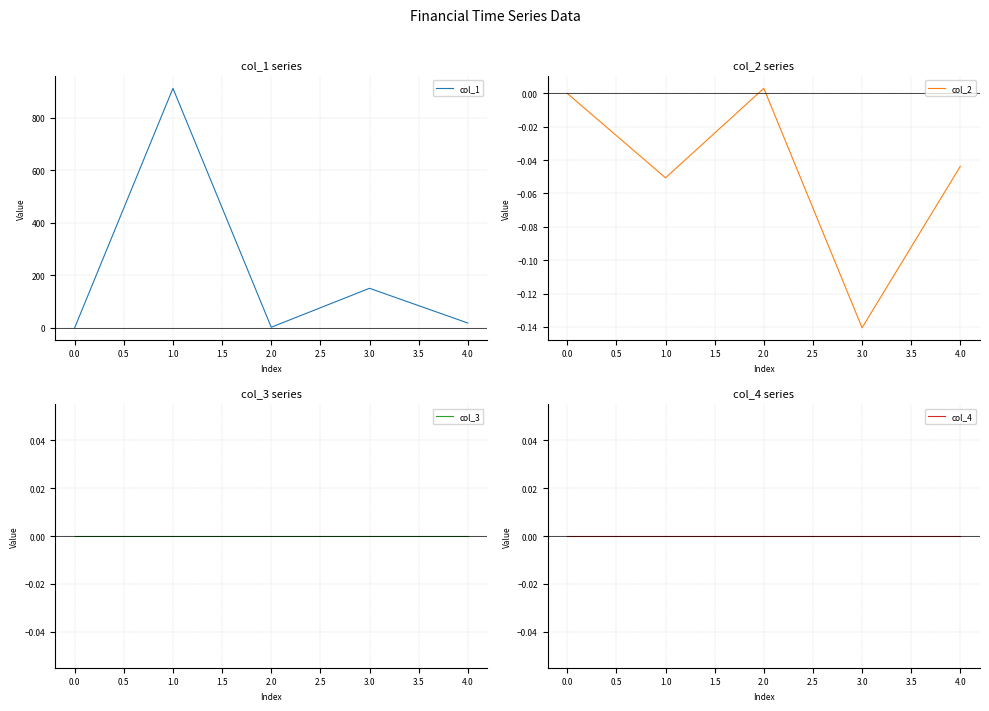

How many categories are shown in the chart?

5